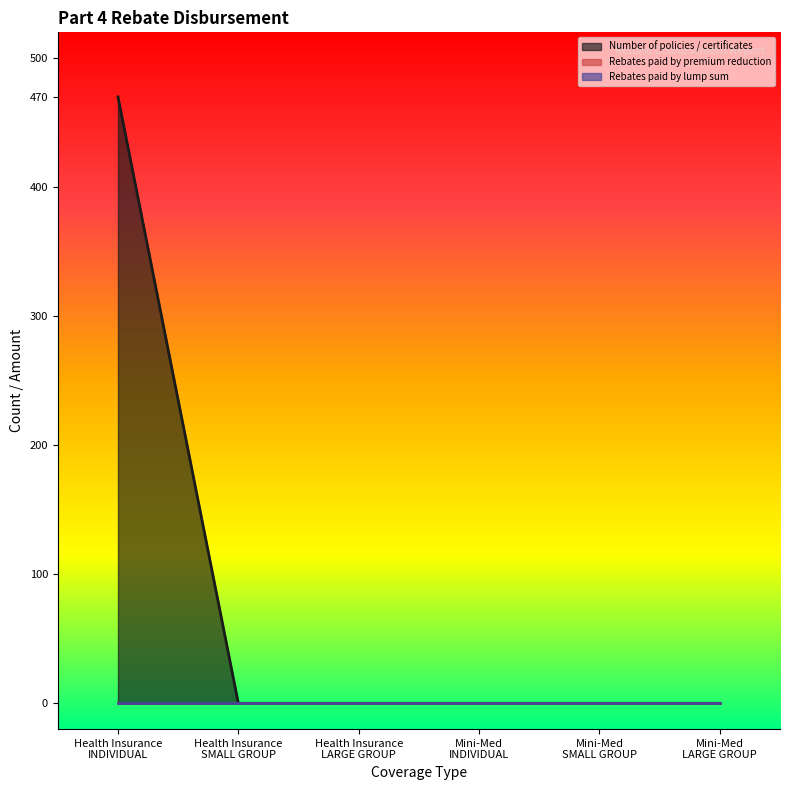

List the series in order of their peak value, highest first.

Number of policies / certificates, Rebates paid by premium reduction, Rebates paid by lump sum